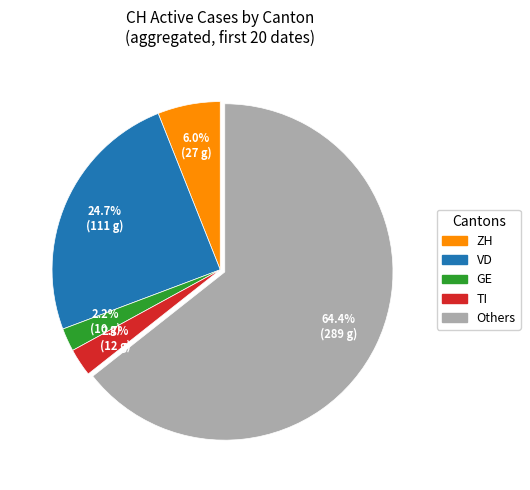

Is there a majority slice in this chart?

Yes